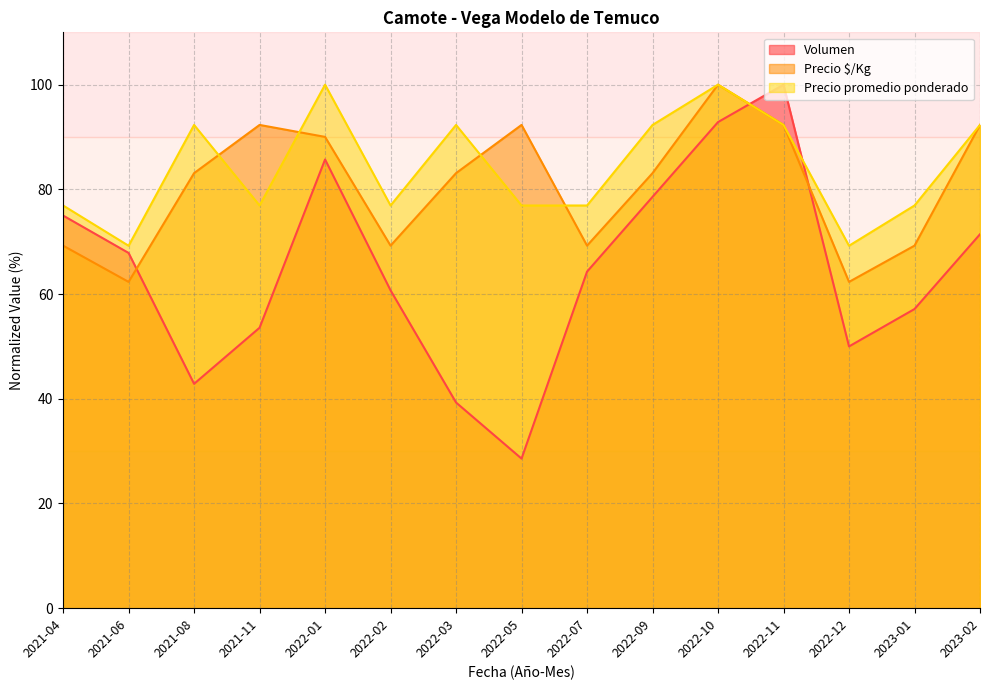

What is the highest value of the Precio $/Kg series?

100.0